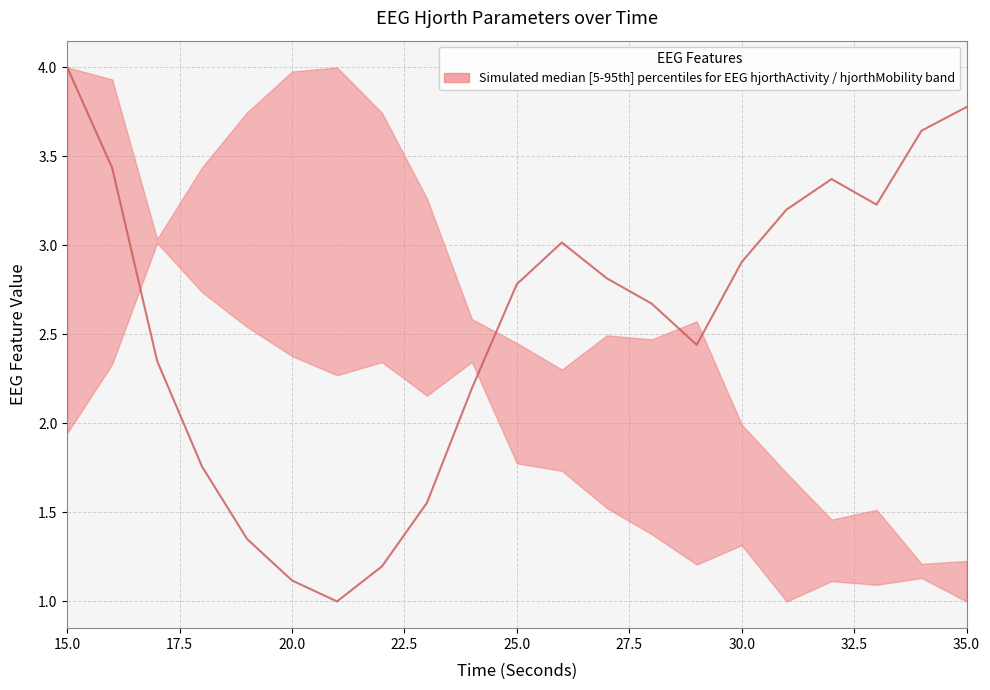

What is the ratio of the value at 20 to the value at 17.5?

1.1